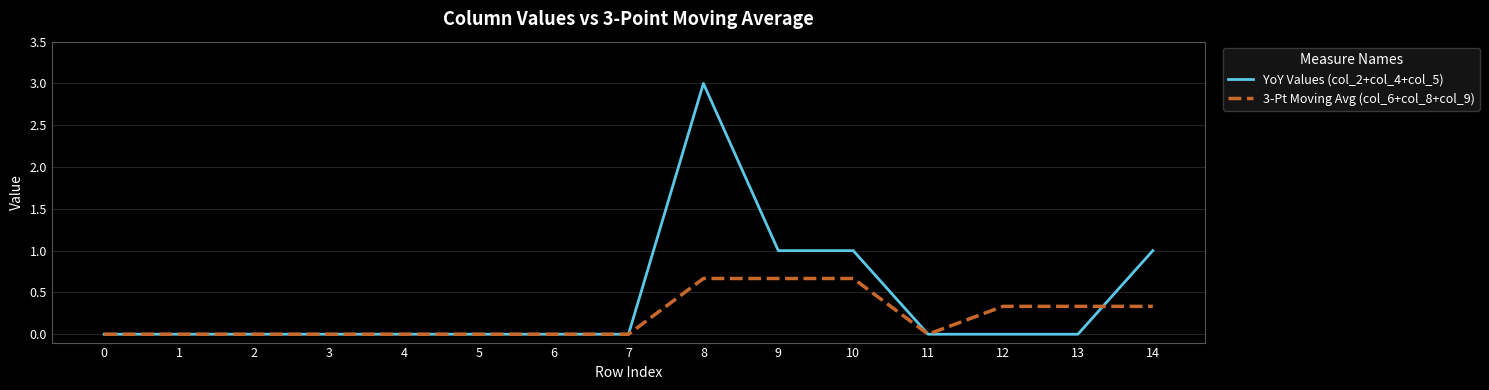

Which series ends up on top after the final intersection of YoY Values (col_2+col_4+col_5) and 3-Pt Moving Avg (col_6+col_8+col_9)?

YoY Values (col_2+col_4+col_5)